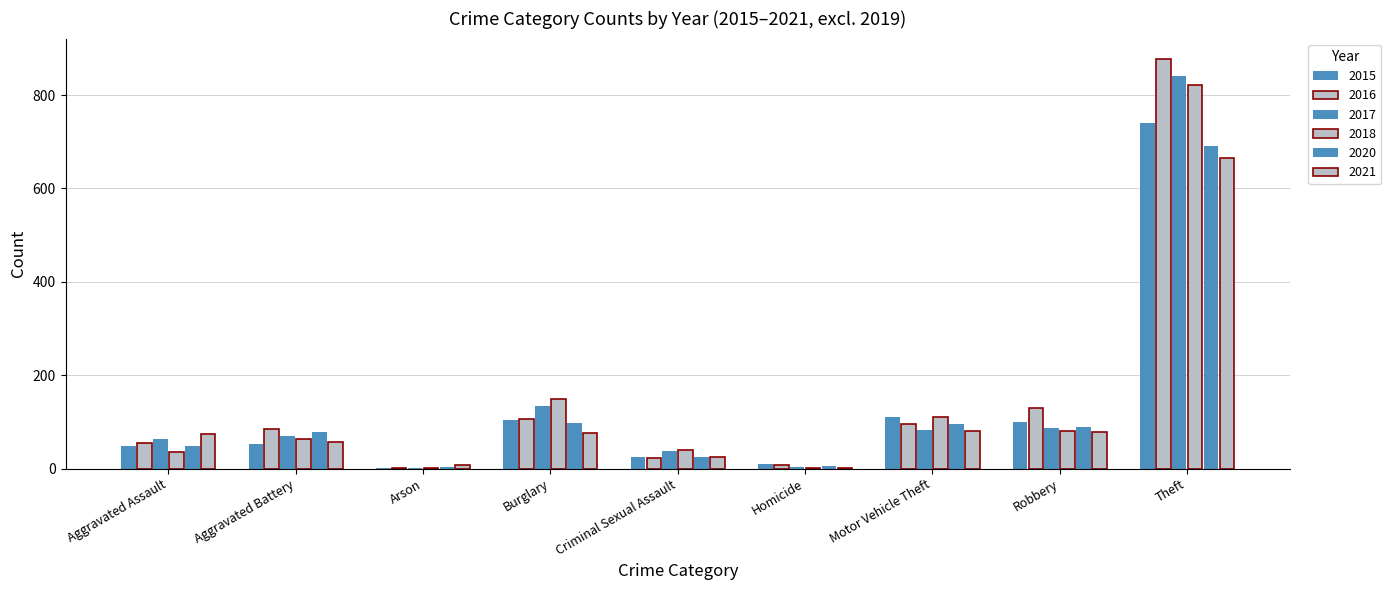

How many distinct data groups are displayed?

6